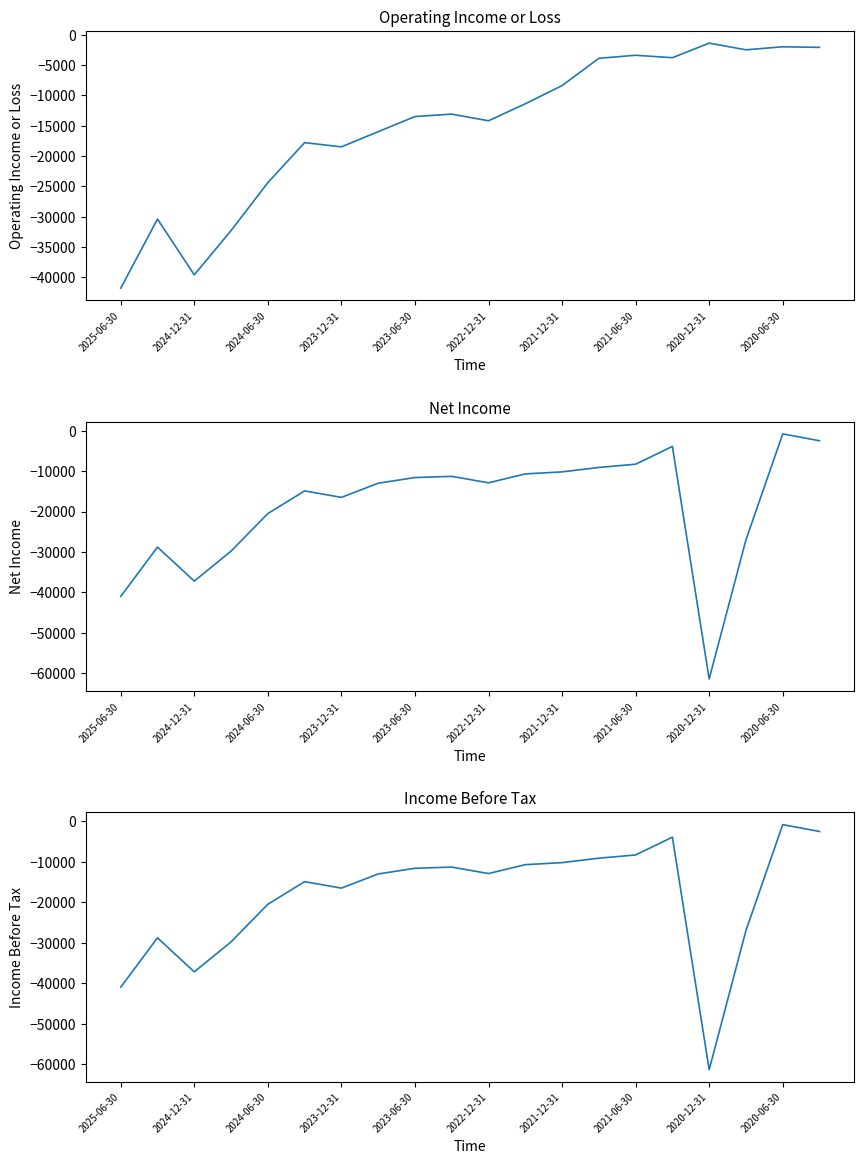

Which series has the widest spread of values?

Net Income